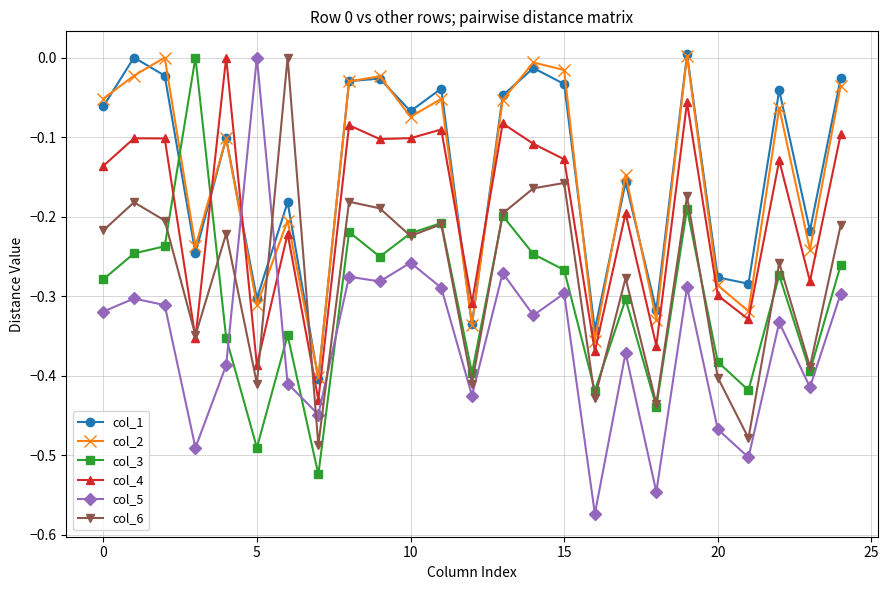

True or false: col_5 and col_6 intersect in this chart.

True